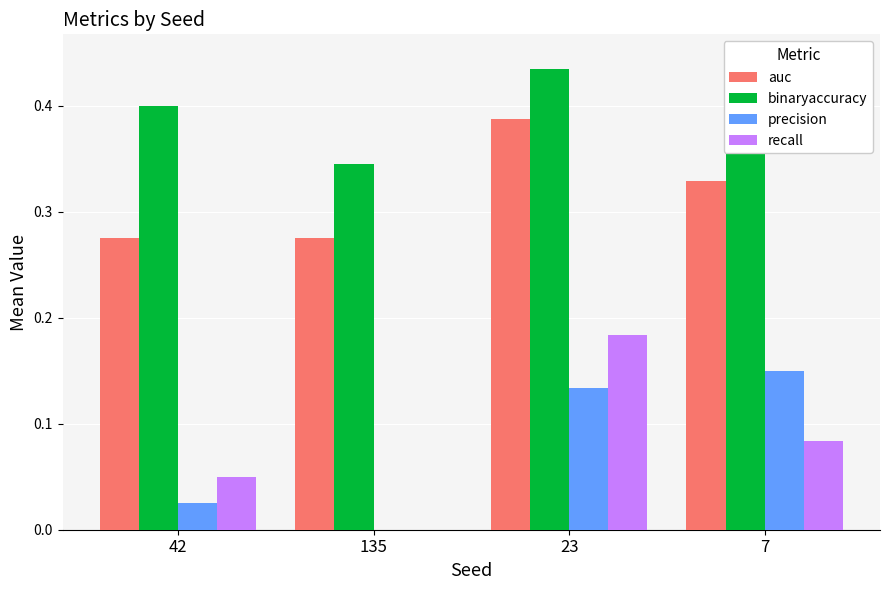

Is it true that precision equals -0.1 at 135?

False